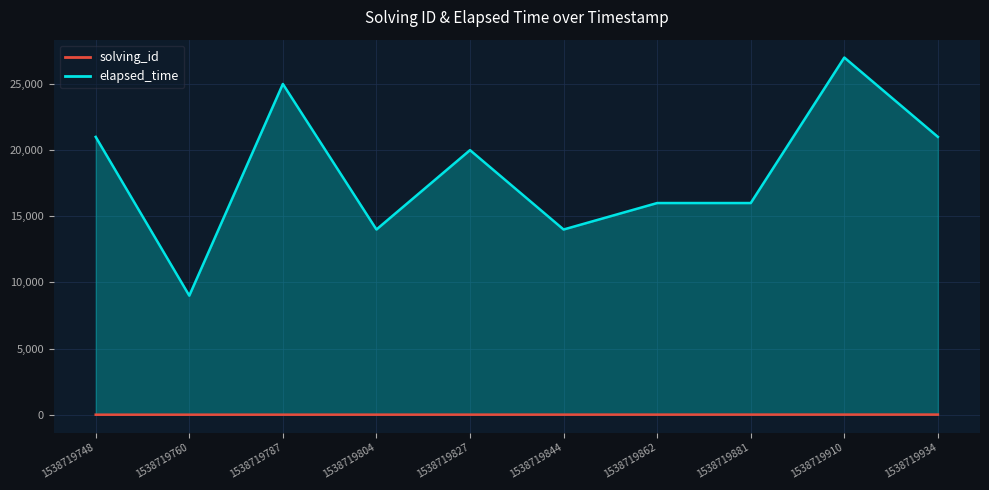

Is the value of solving_id at 1538719844 greater than the value of elapsed_time at 1538719827?

No